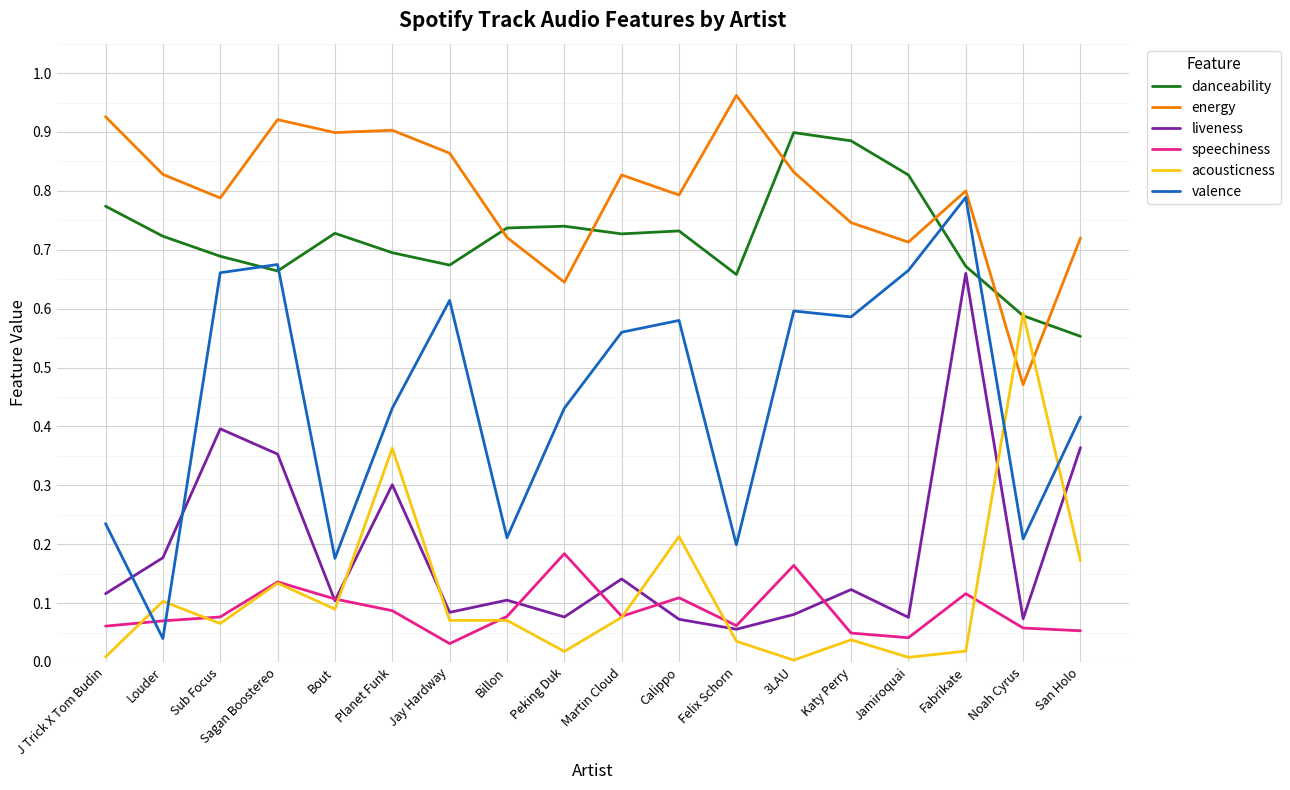

The value of acousticness at Katy Perry is 0.0. True or false?

True